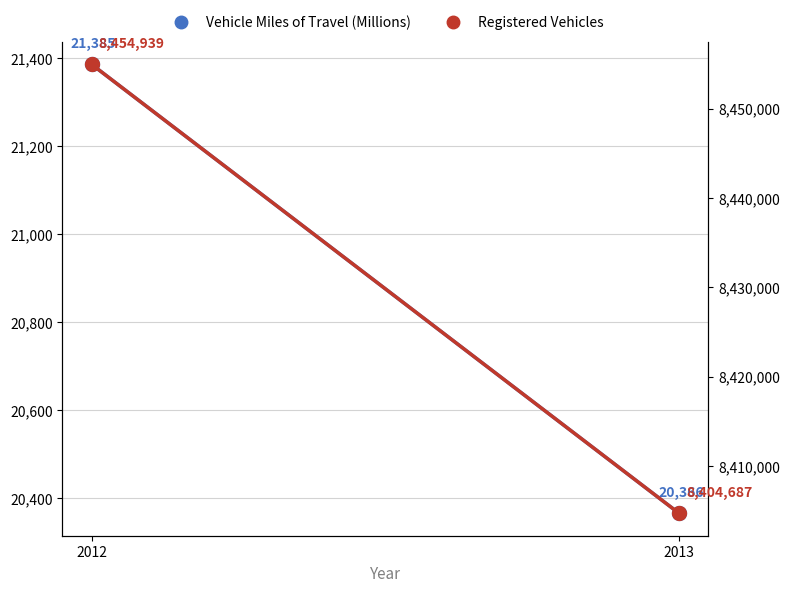

At 2013, list the series in order from smallest to largest.

Vehicle Miles of Travel (Millions), Registered Vehicles